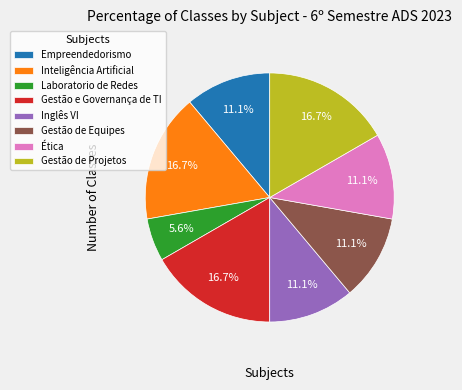

What is the total percentage of Gestão de Equipes and Gestão de Projetos?

27.8%